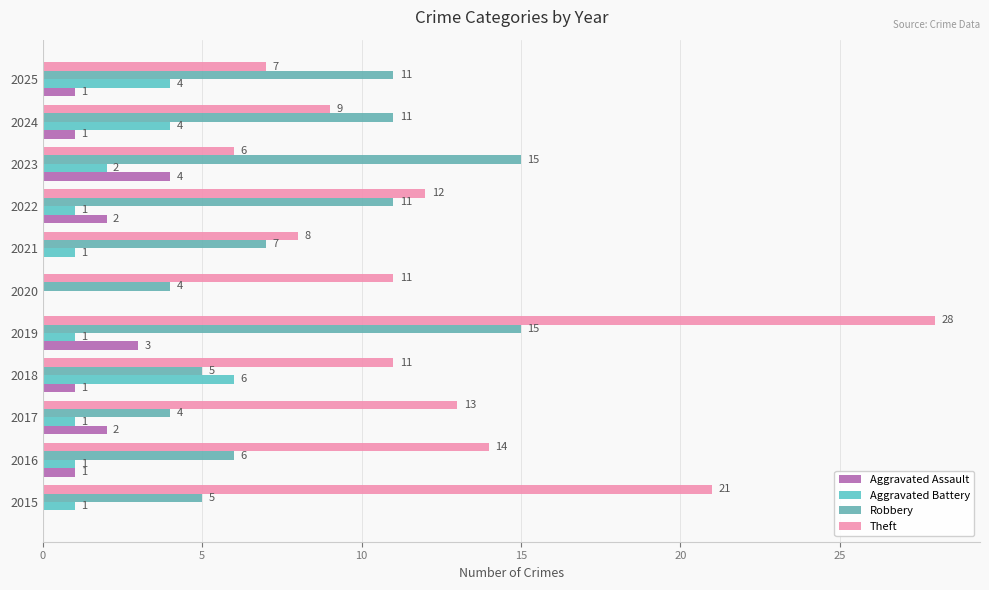

How many values in Aggravated Assault are above zero?

8